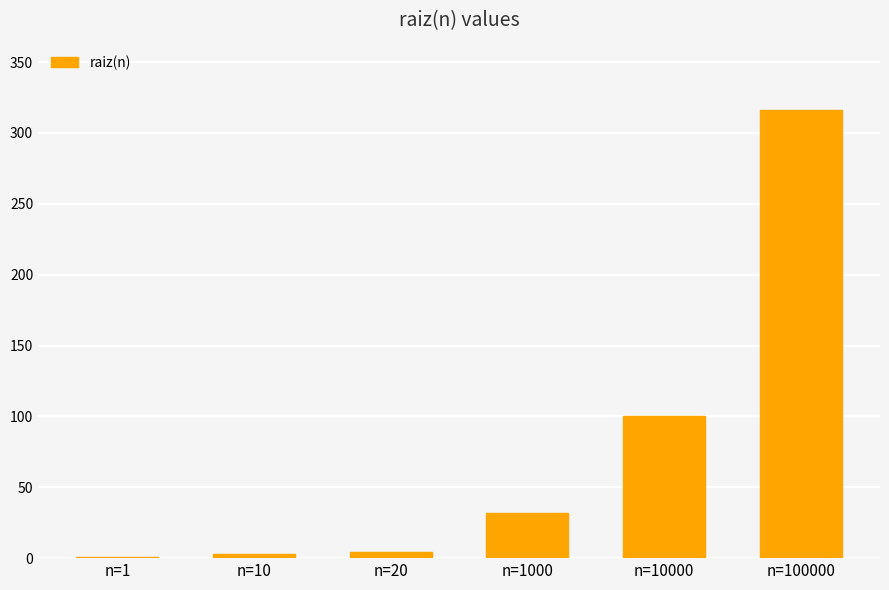

What is the maximum value shown in the chart?

316.2